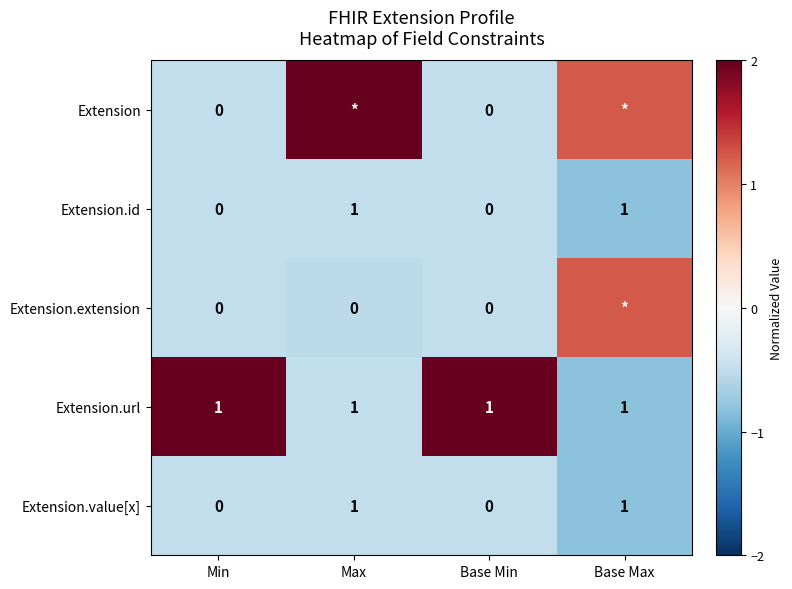

At which category is the sum across all series the highest?

Min